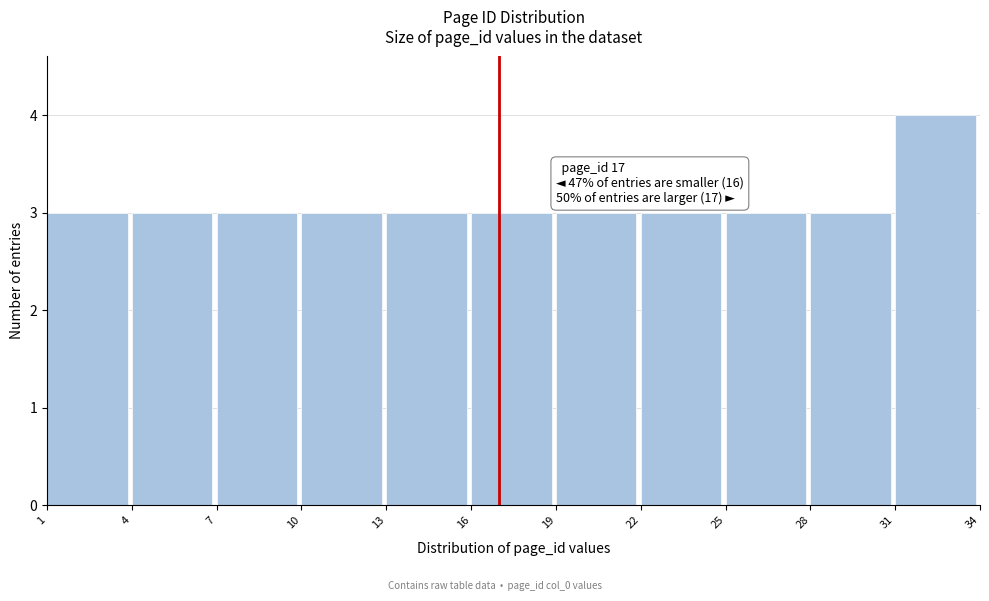

Which range on the x-axis has the tallest bar?

31 to 34